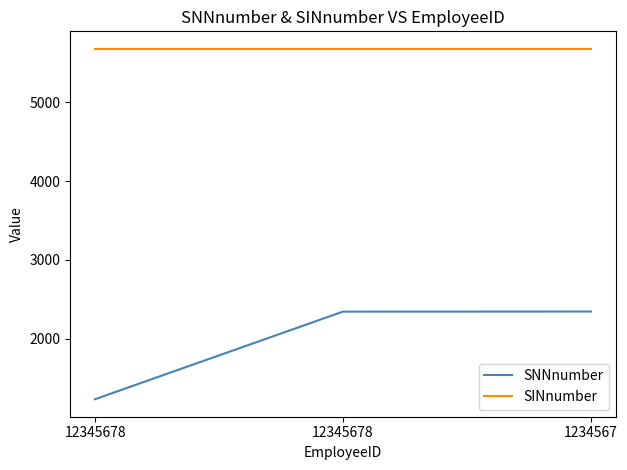

Where is SNNnumber nearest to the value 1790?

12345678